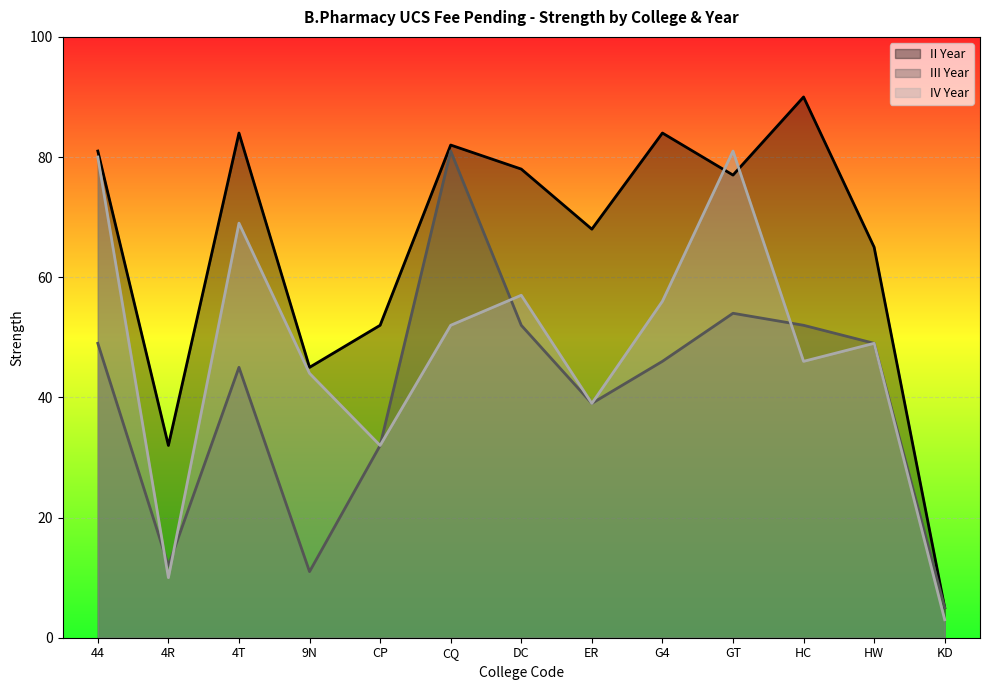

What value does the IV Year series have at 4T, to the nearest 10?

70